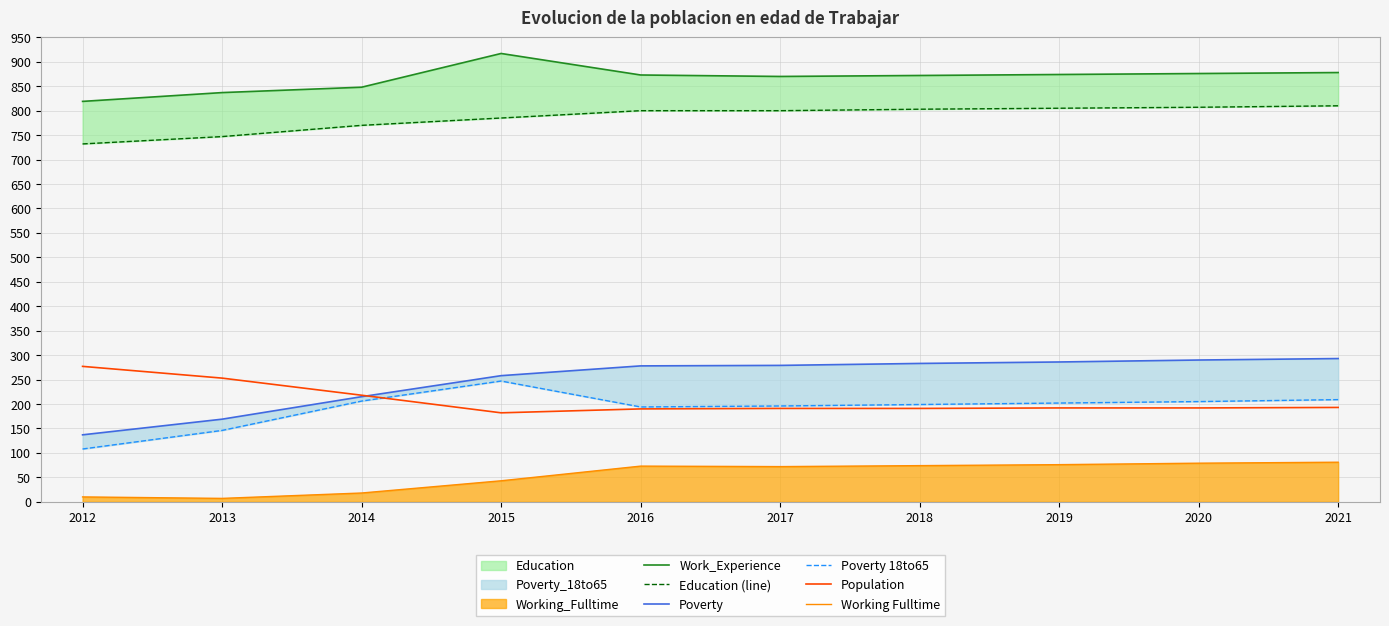

Reading right to left, list all the values displayed in this chart.

Work_Experience: 878	876	874	872	870	873	917	848	837	819
Education (line): 810	807	805	803	800	800	785	770	747	732
Poverty: 293	290	286	283	279	278	258	215	169	137
Poverty 18to65: 209	205	202	199	196	194	247	206	146	108
Population: 193	192	192	191	191	190	182	218	253	277
Working Fulltime: 81	79	76	74	72	73	43	18	7	10